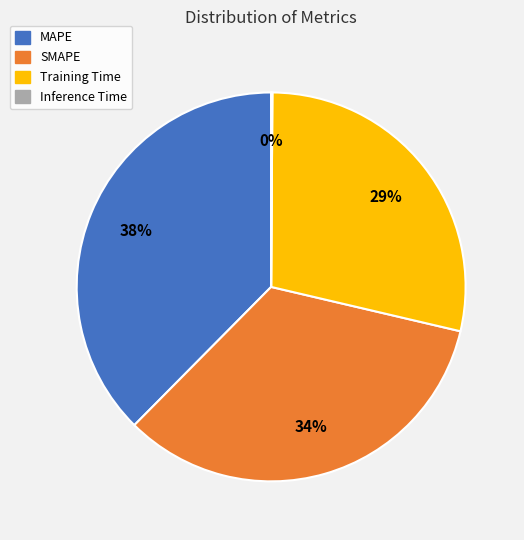

Combined, do Training Time and MAPE account for over 50%?

Yes